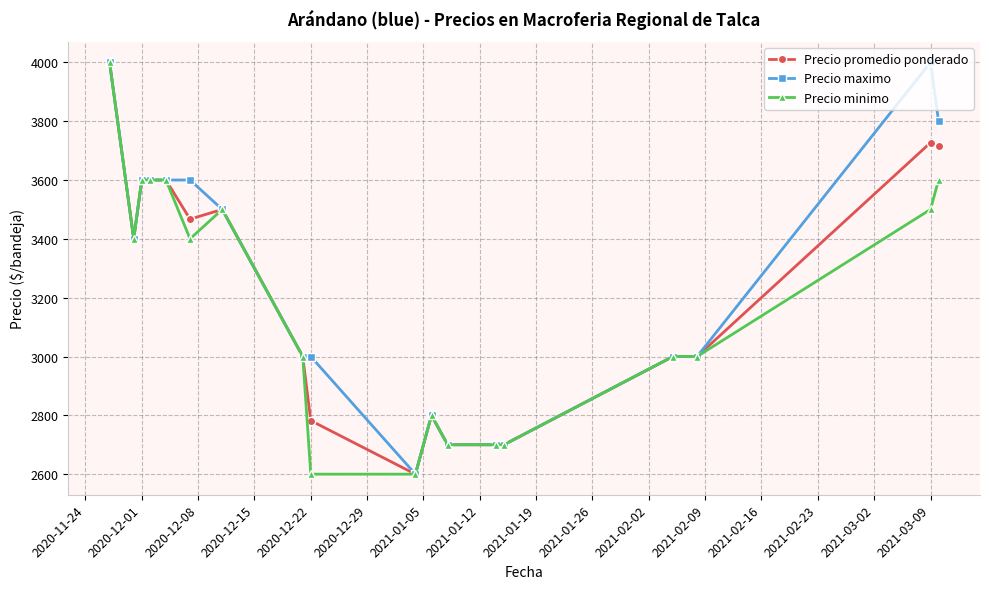

How many data points in Precio minimo are less than 3400?

9